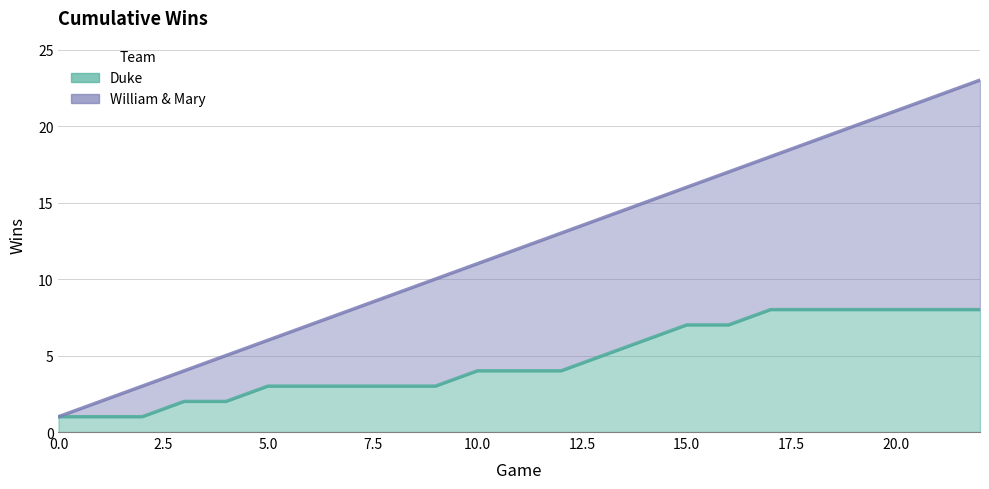

True or false: Duke and William & Mary cross at least once.

False